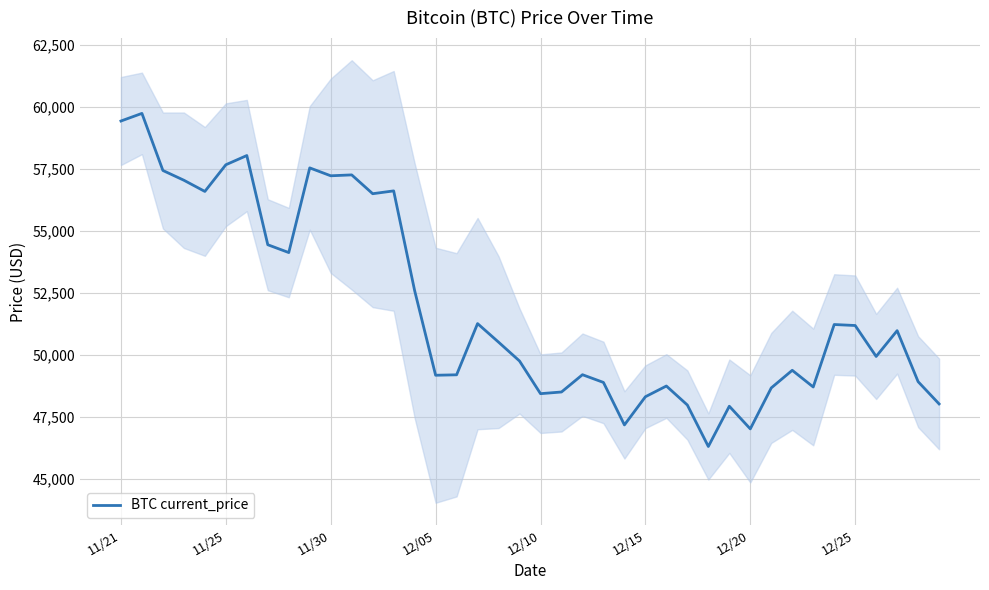

What is the difference between the second highest and second lowest values?

12434